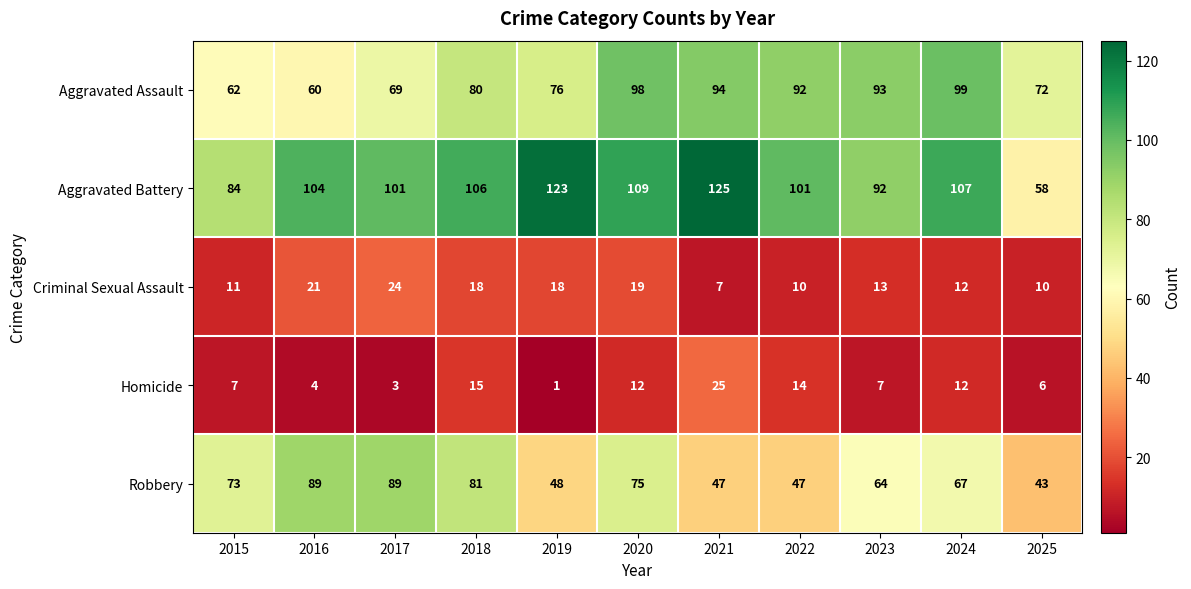

Count the number of categories in the chart.

11